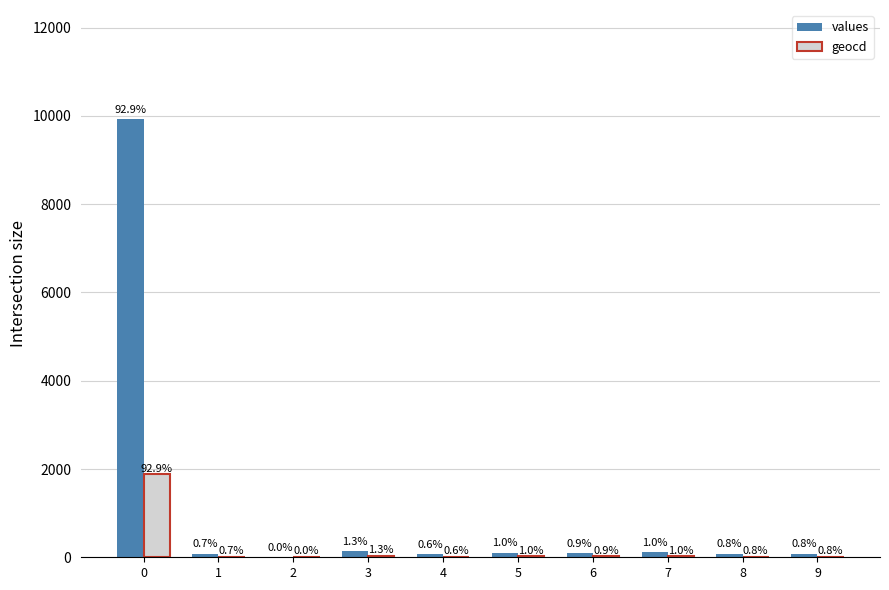

Are the bars horizontal?

No